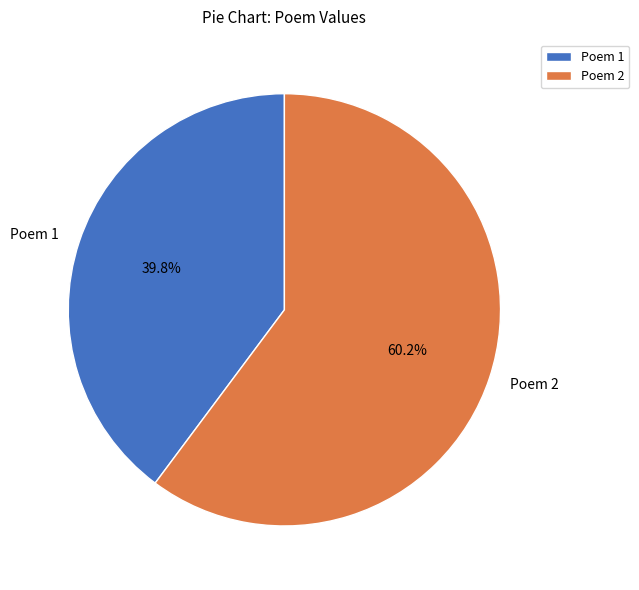

Rank the categories by value from lowest to highest.

Poem 1, Poem 2